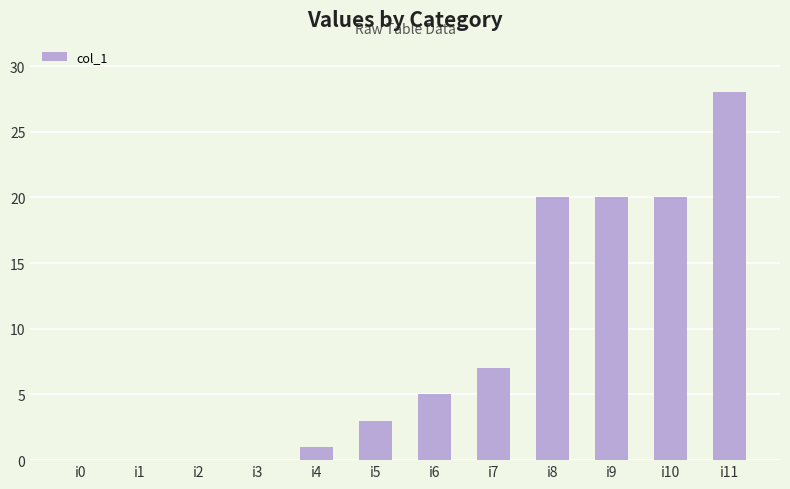

What is the sum of all values?

104